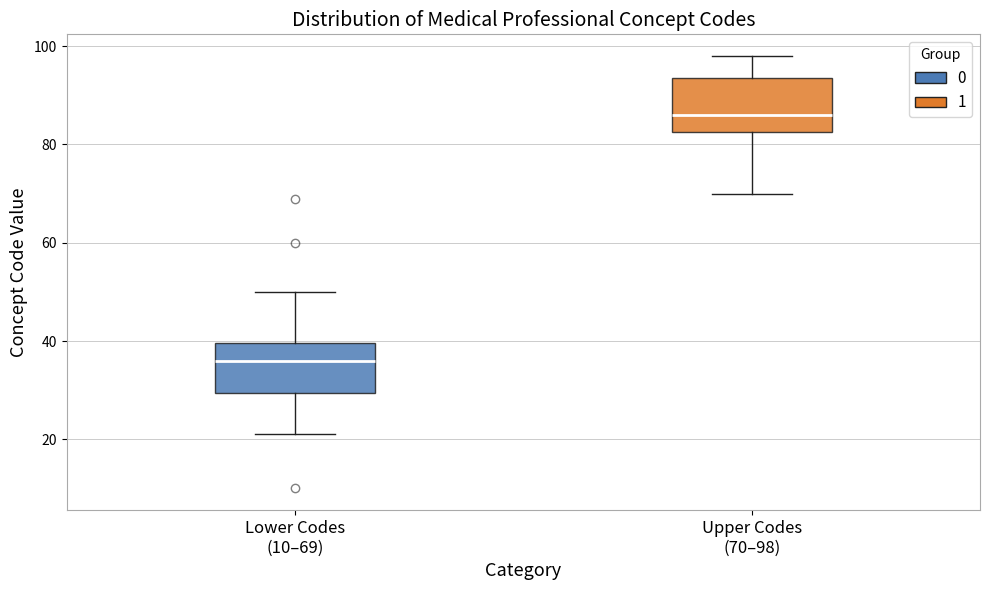

Which box's median line is the highest?

Upper Codes (70–98)